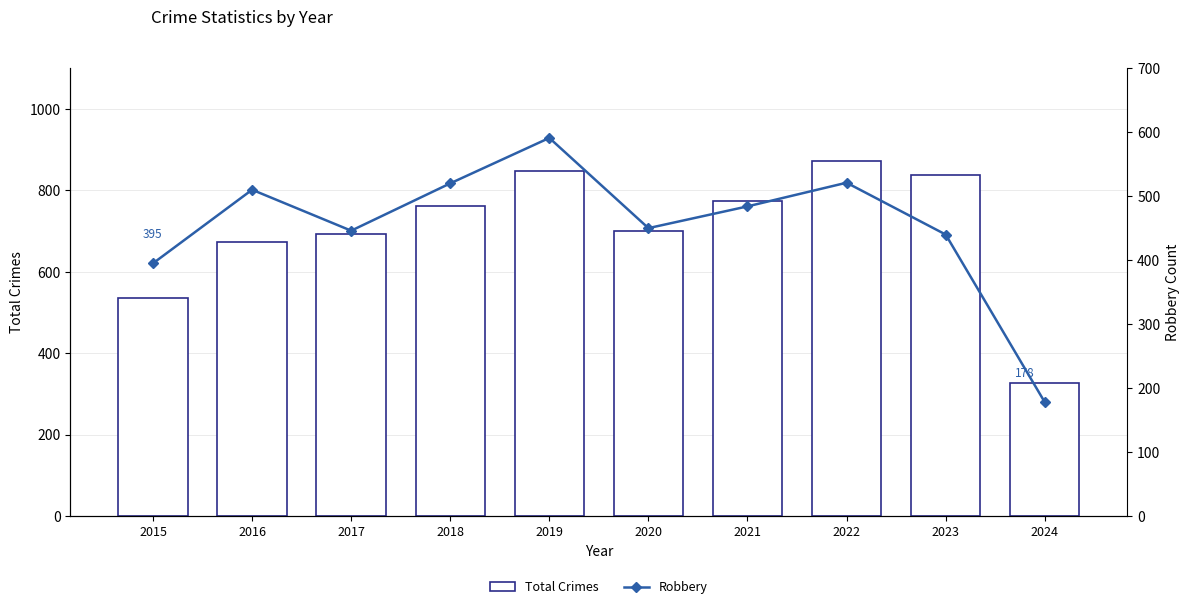

List the series in order of their peak value, lowest first.

Robbery, Total Crimes